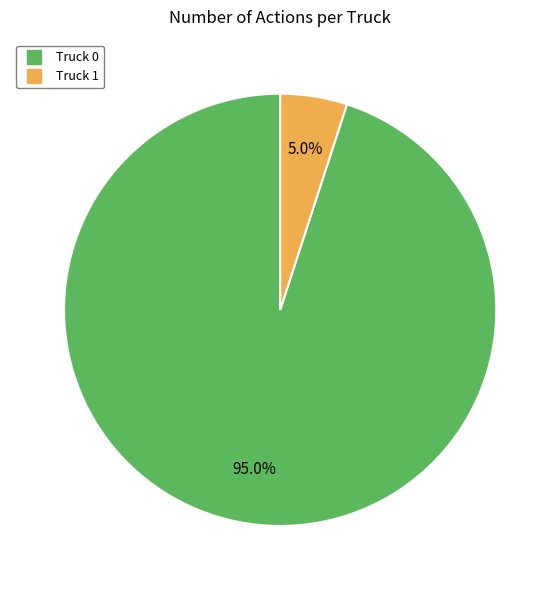

To the nearest percent, what is the average slice percentage?

50%